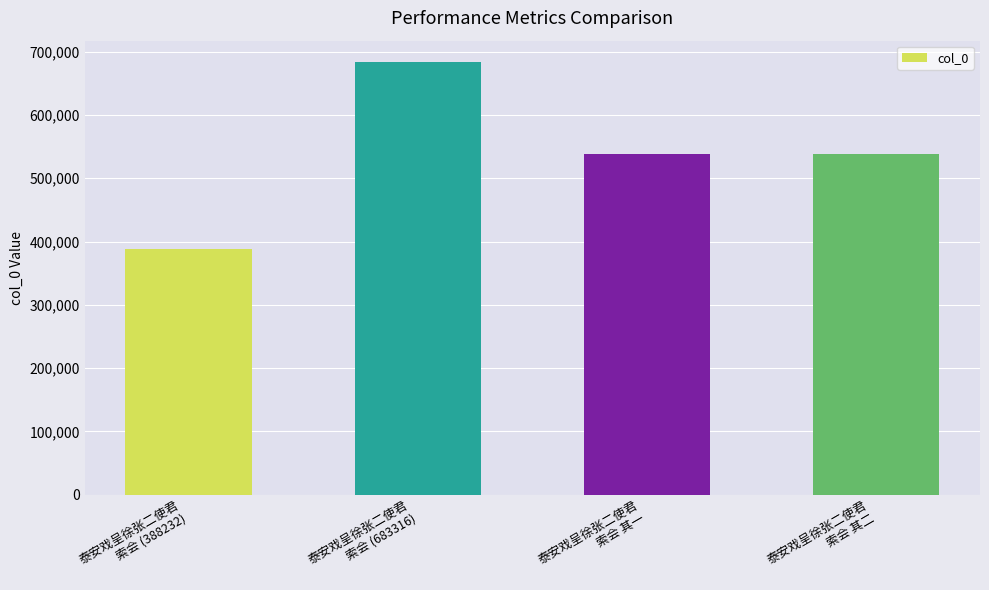

What is the minimum value shown in the chart?

388232